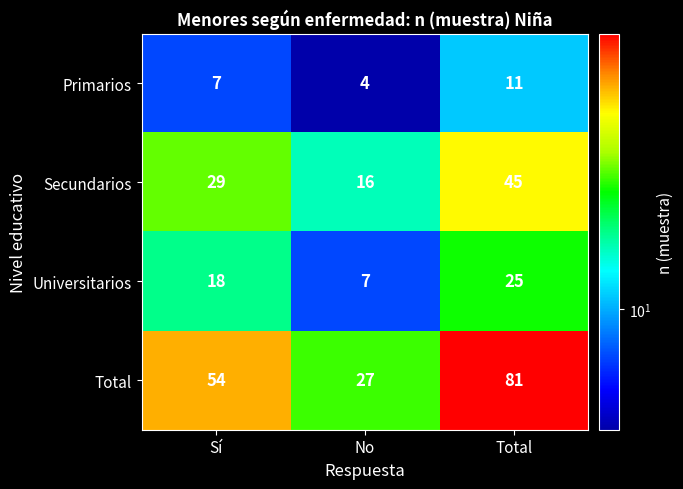

What is the spread (max minus min) of values at Total?

70